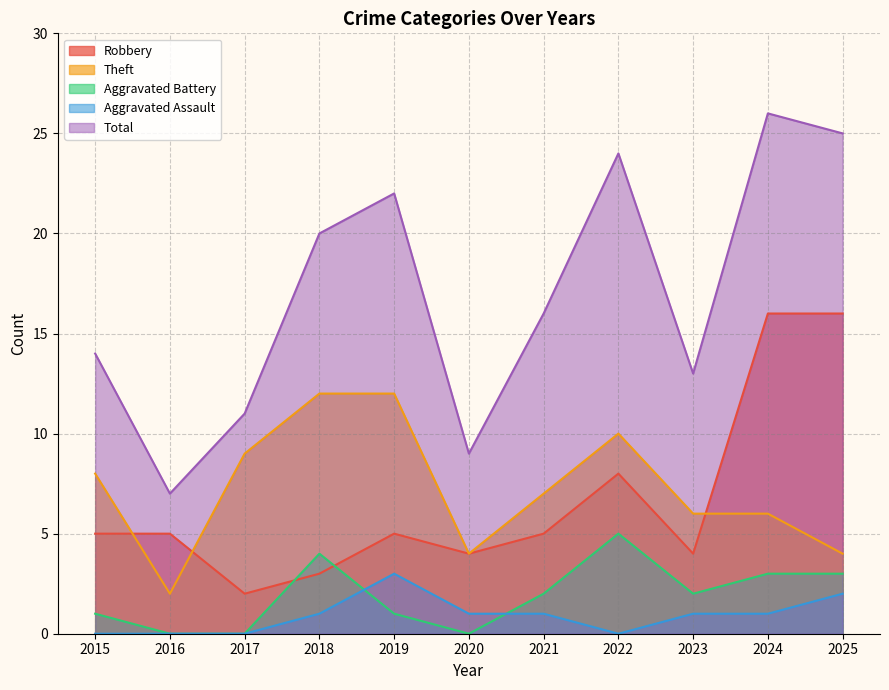

Which has a higher value, 2024 or 2022?

2024